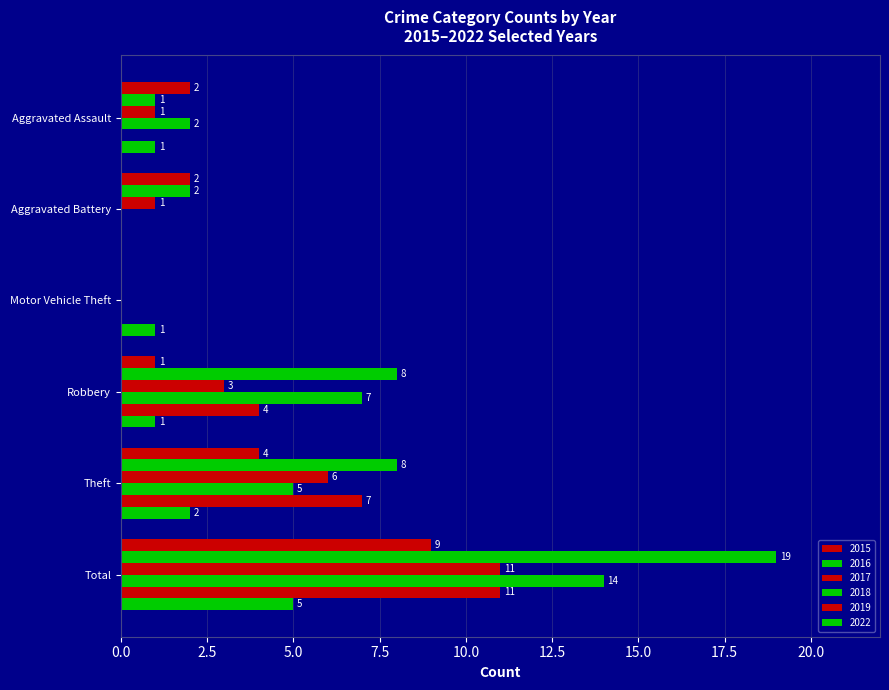

Which series has the largest range (max minus min)?

2016